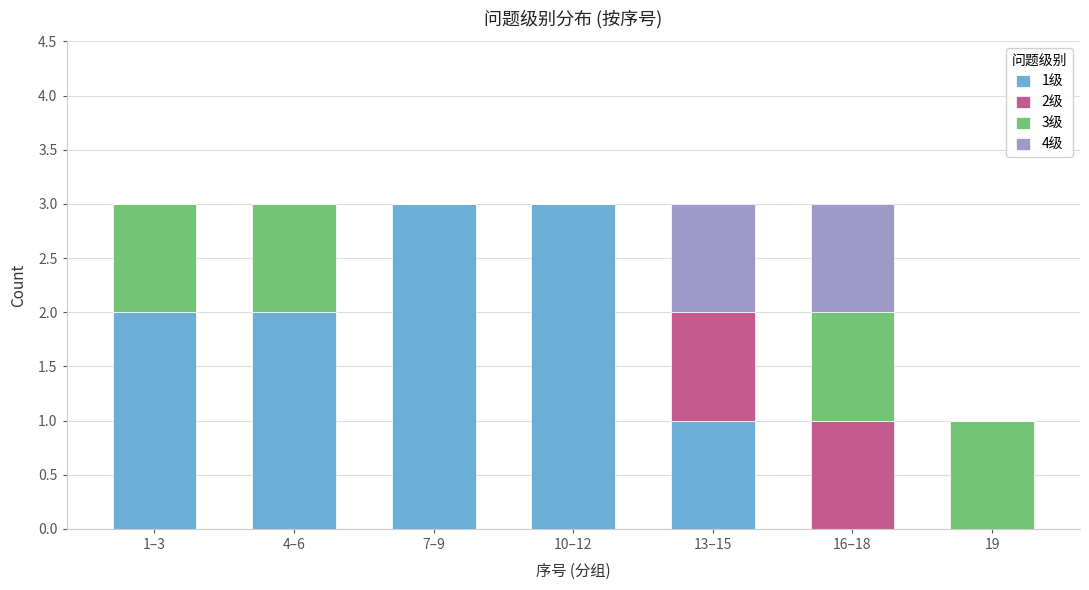

Reading right to left, list the values for the 1级 series.

19=0	16–18=0	13–15=1	10–12=3	7–9=3	4–6=2	1–3=2